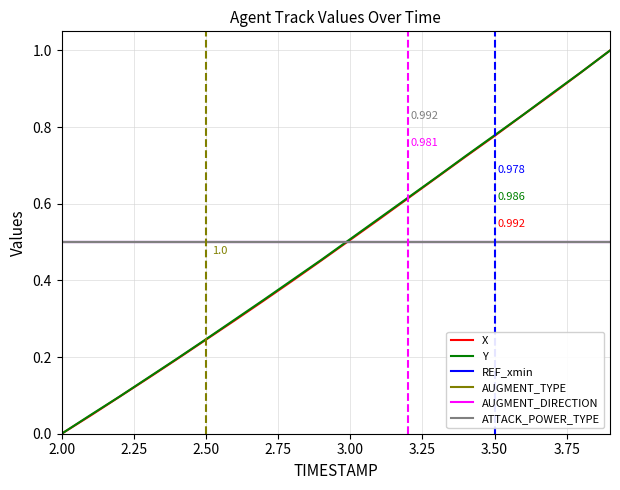

What is the value of the X point at the 15th from the left?

0.7